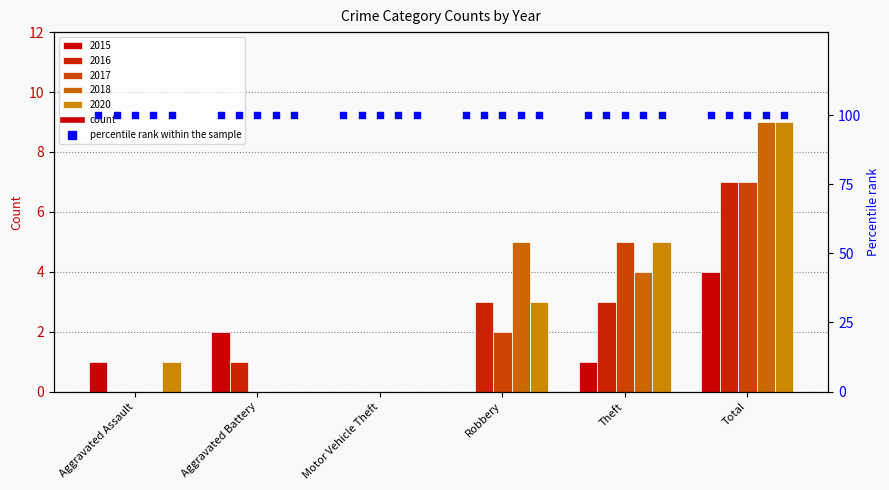

What is the total value across all series at Aggravated Battery?

3